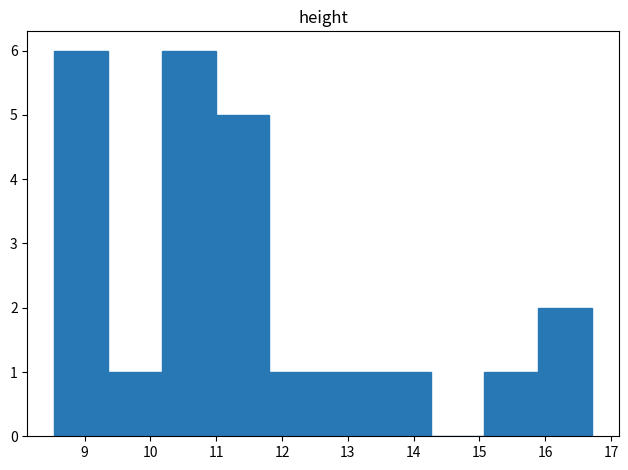

Reading left to right, transcribe this chart: for each bar, give the range it covers on the x-axis and its height. Neither the bar edges nor the heights are printed on the chart, so give them approximately, as read against the axes.

8.5 to 9.4: 6
9.4 to 10.2: 1
10.2 to 11.0: 6
11.0 to 11.8: 5
11.8 to 12.6: 1
12.6 to 13.4: 1
13.4 to 14.3: 1
14.3 to 15.1: 0
15.1 to 15.9: 1
15.9 to 16.7: 2